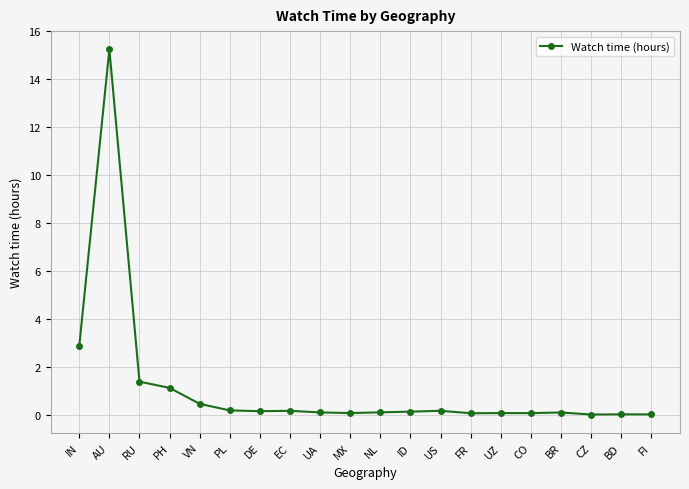

What is the difference between the maximum and minimum values?

15.2